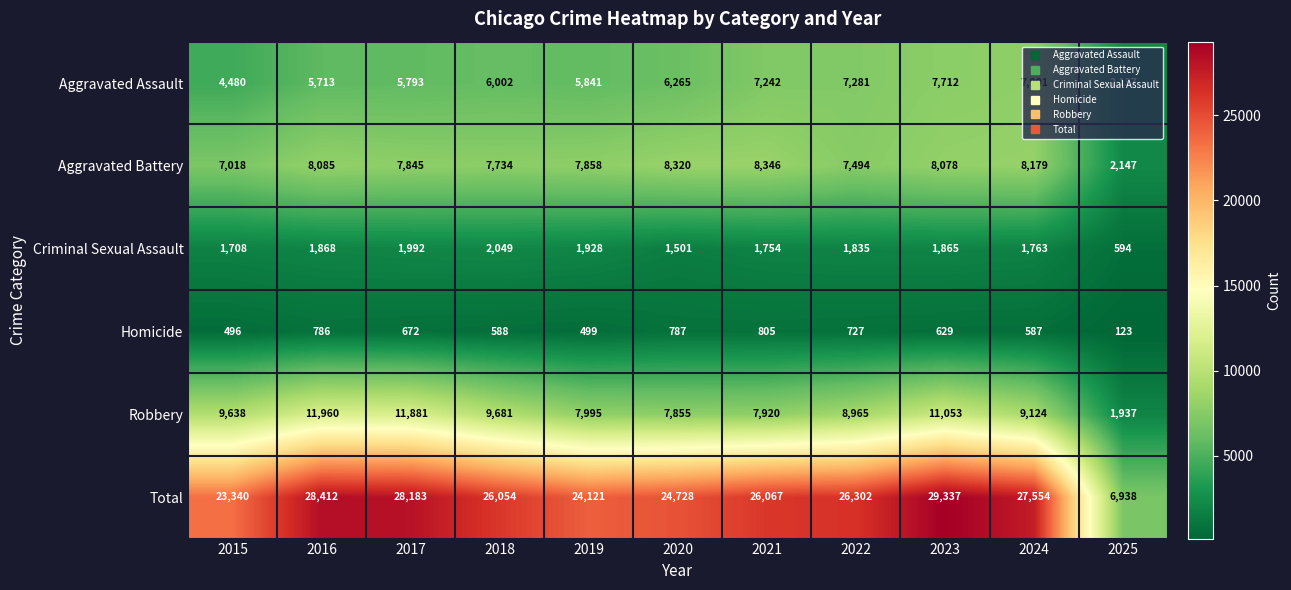

Which series changed the most between 2015 and 2024?

Total